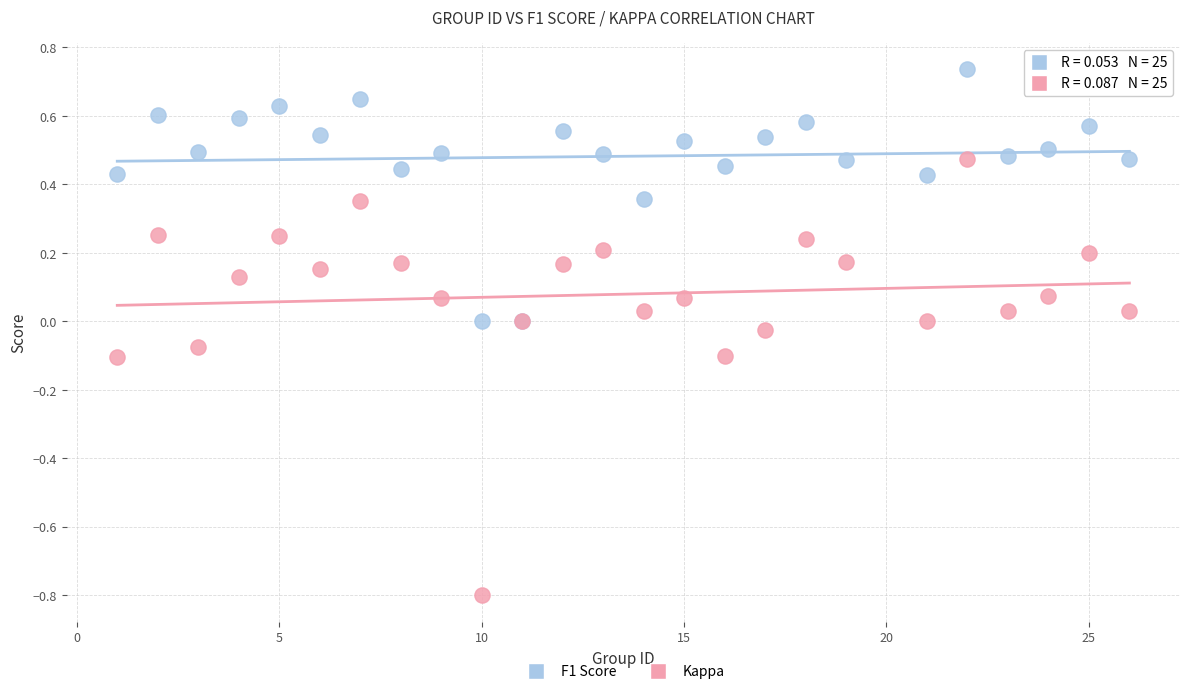

Which series reaches the minimum Y coordinate?

Kappa